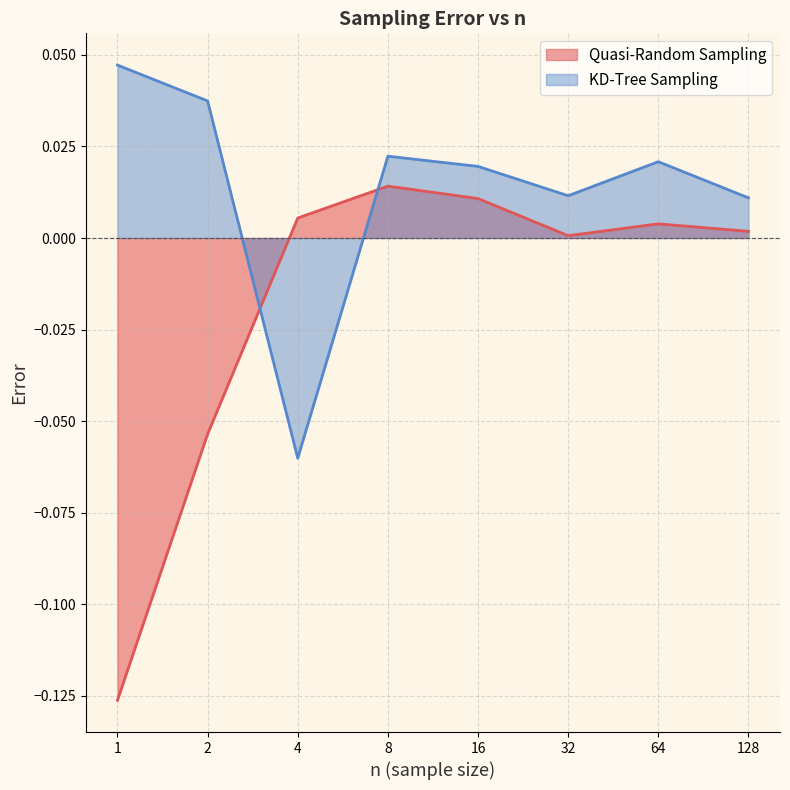

At which label does KD-Tree Sampling first exceed 0?

1